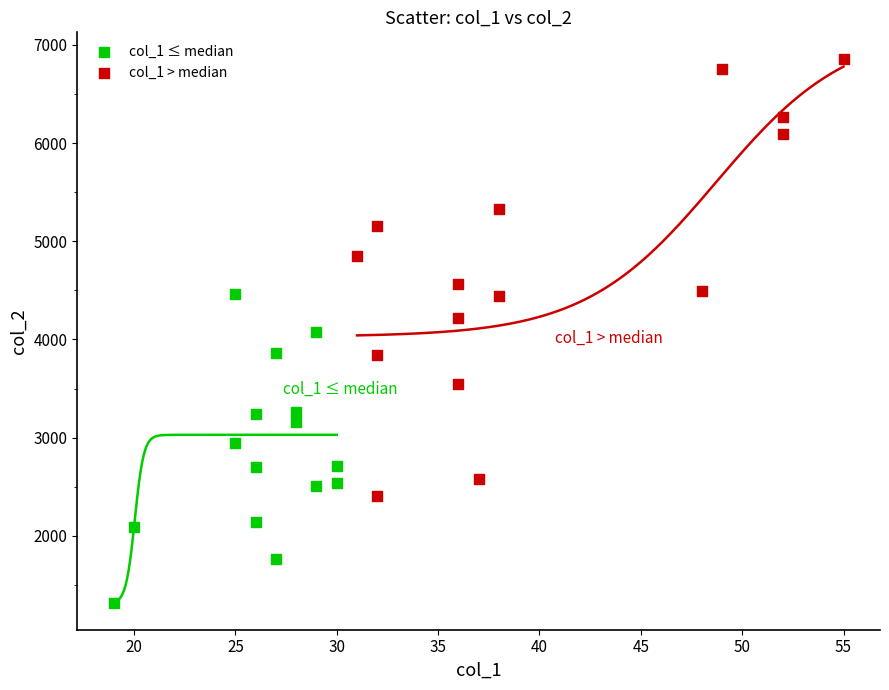

Which series has the largest Y range (max minus min)?

col_1 > median